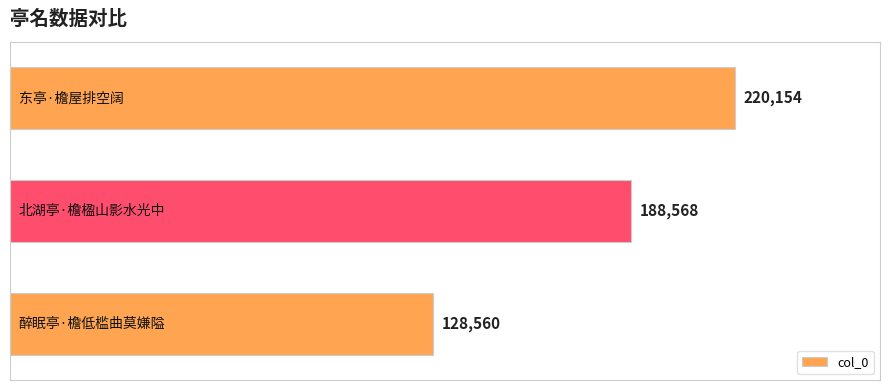

What is the difference between the maximum and minimum values?

91594